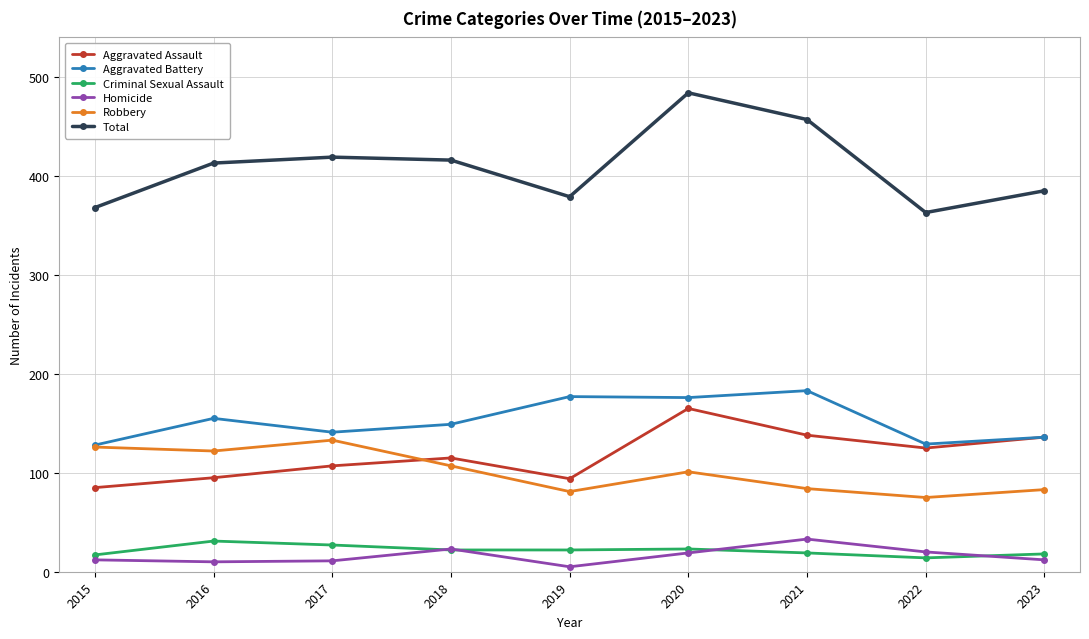

At 2017, list the series in order from smallest to largest.

Homicide, Criminal Sexual Assault, Aggravated Assault, Robbery, Aggravated Battery, Total